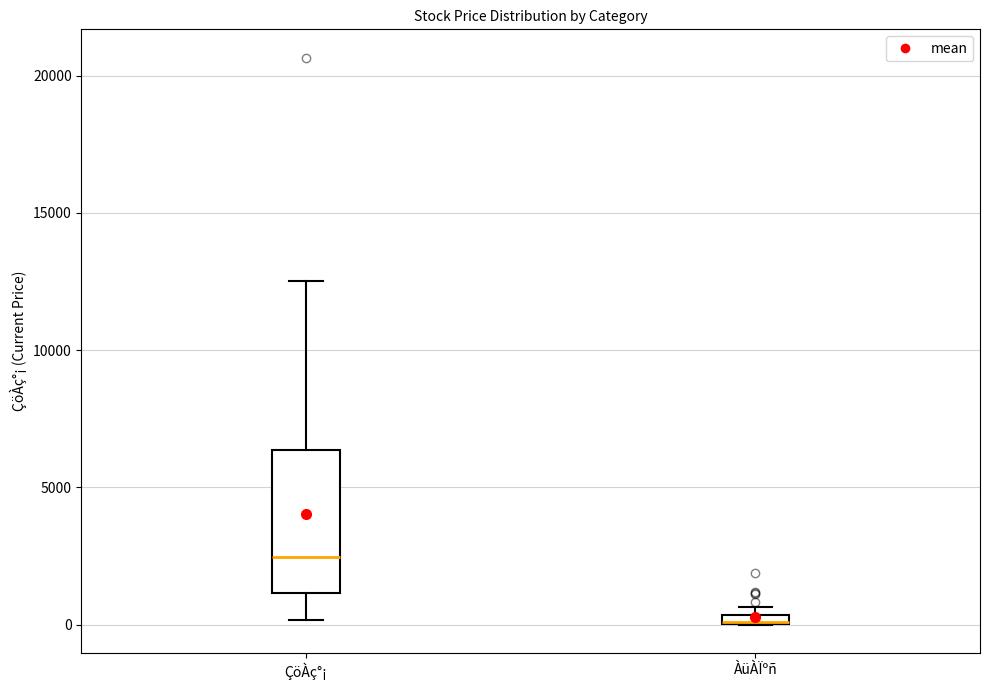

Which box is the tallest, from its lower edge to its upper edge?

ÇöÀç°¡